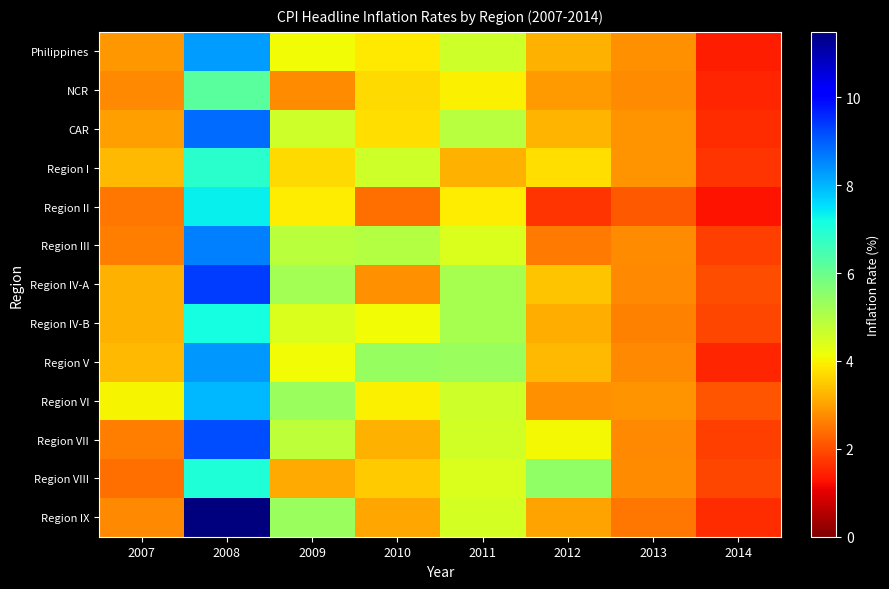

Rank the series at 2013 from highest to lowest value.

CAR, Region I, Region VI, Philippines, NCR, Region III, Region VIII, Region V, Region VII, Region IV-A, Region IV-B, Region IX, Region II